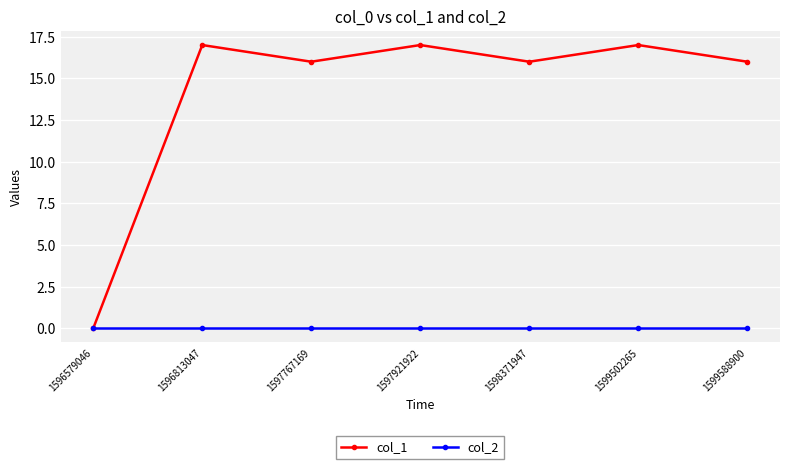

The col_1 series shows 8 at 1598371947. True or false?

False